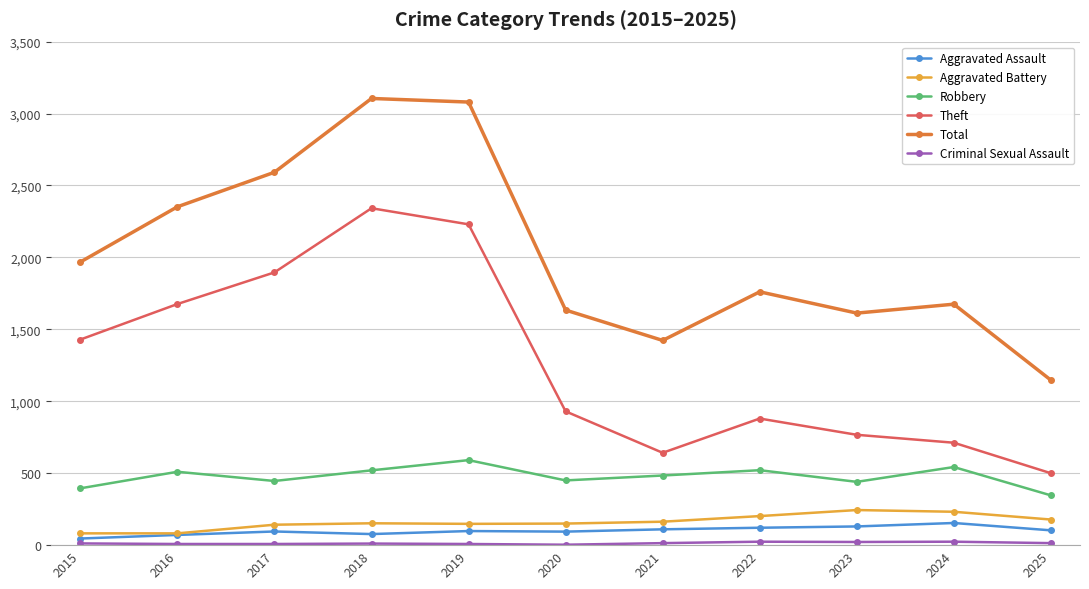

True or false: Aggravated Assault has a value of 130 at 2023.

True